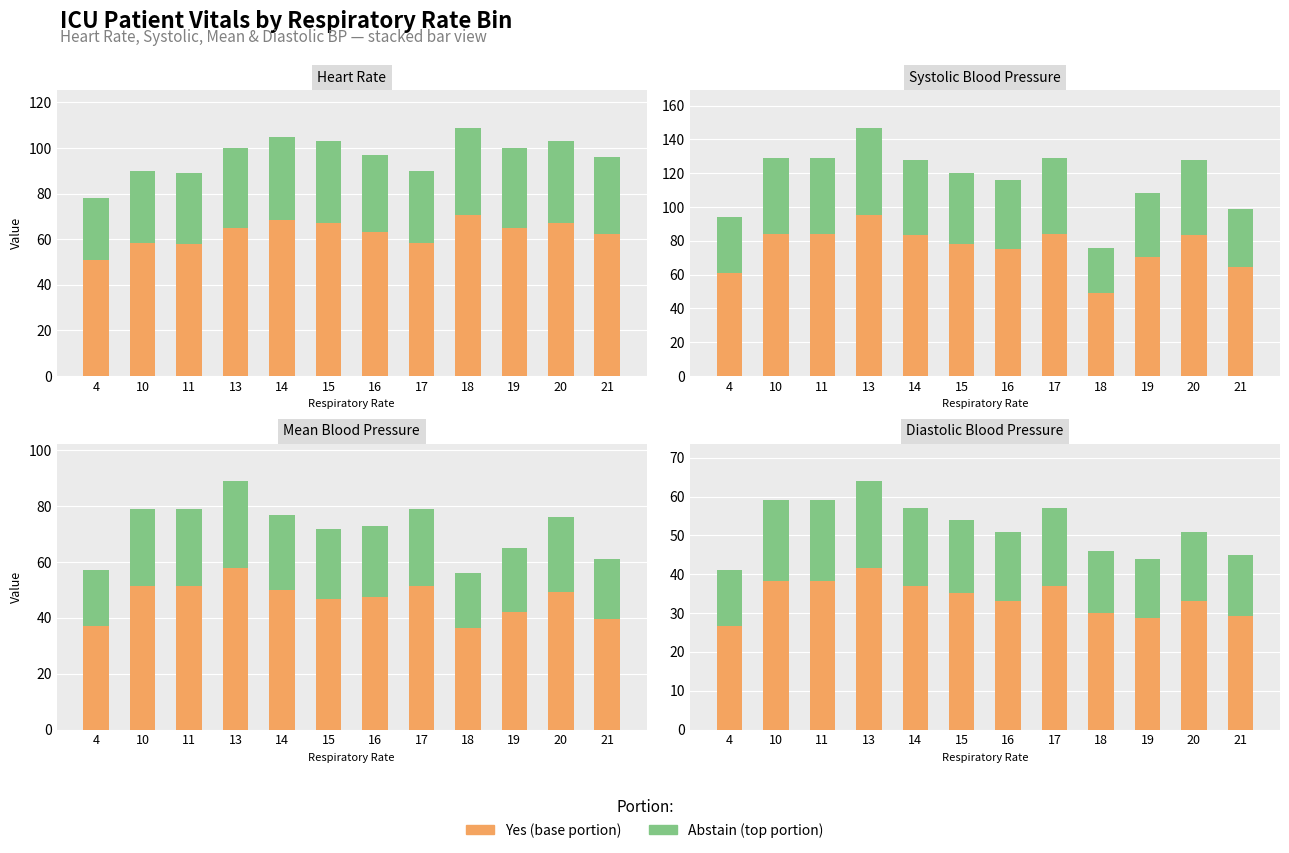

Which series changed the most between 15 and 20?

Yes